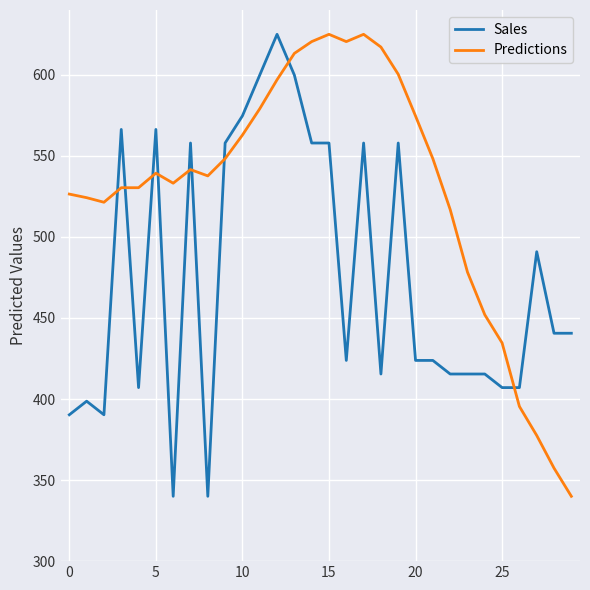

Which series has the largest total across all categories?

Predictions